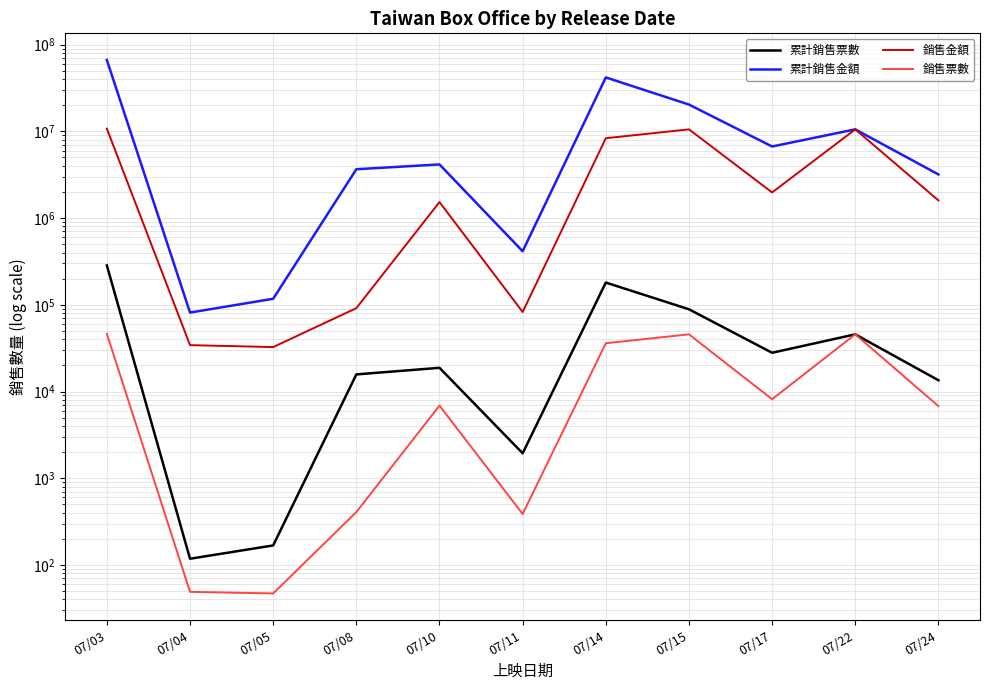

How many lines are shown in the chart?

4